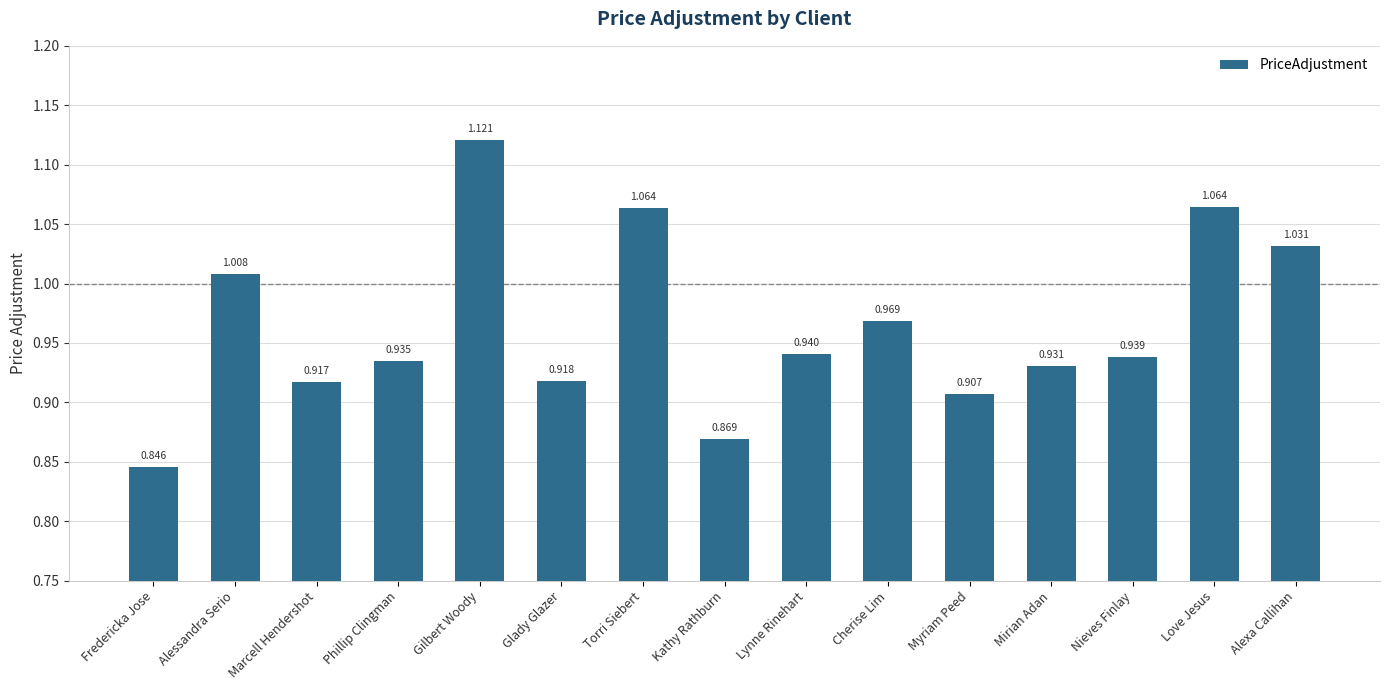

Which label corresponds to the smallest value in the chart?

Fredericka Jose